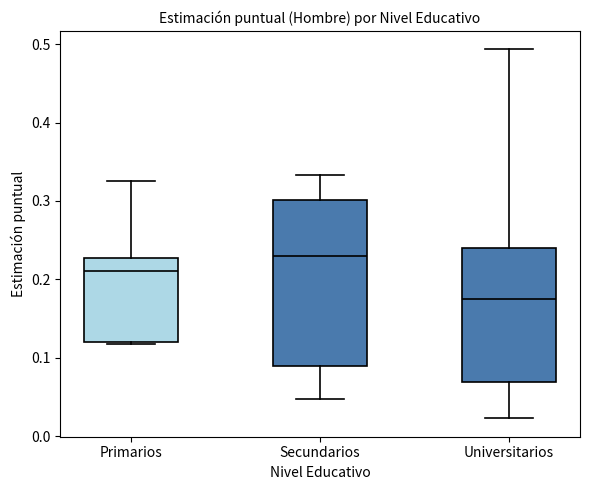

Reading left to right, read every box against the y-axis: the position of its median line, the range the box covers, and the ends of its whiskers. The values are not printed on the chart, so give them approximately, as read against the axis.

Primarios: median 0.21, box 0.12 to 0.23, whiskers 0.12 to 0.32
Secundarios: median 0.23, box 0.09 to 0.30, whiskers 0.05 to 0.33
Universitarios: median 0.17, box 0.07 to 0.24, whiskers 0.02 to 0.49